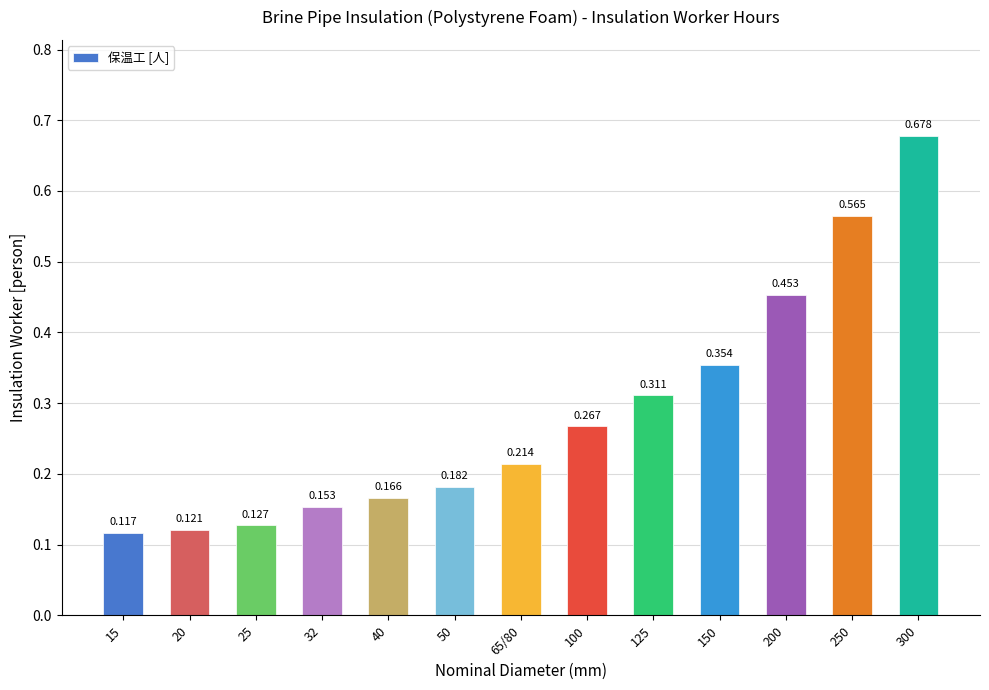

What is the label of the 10th bar from the left?

150